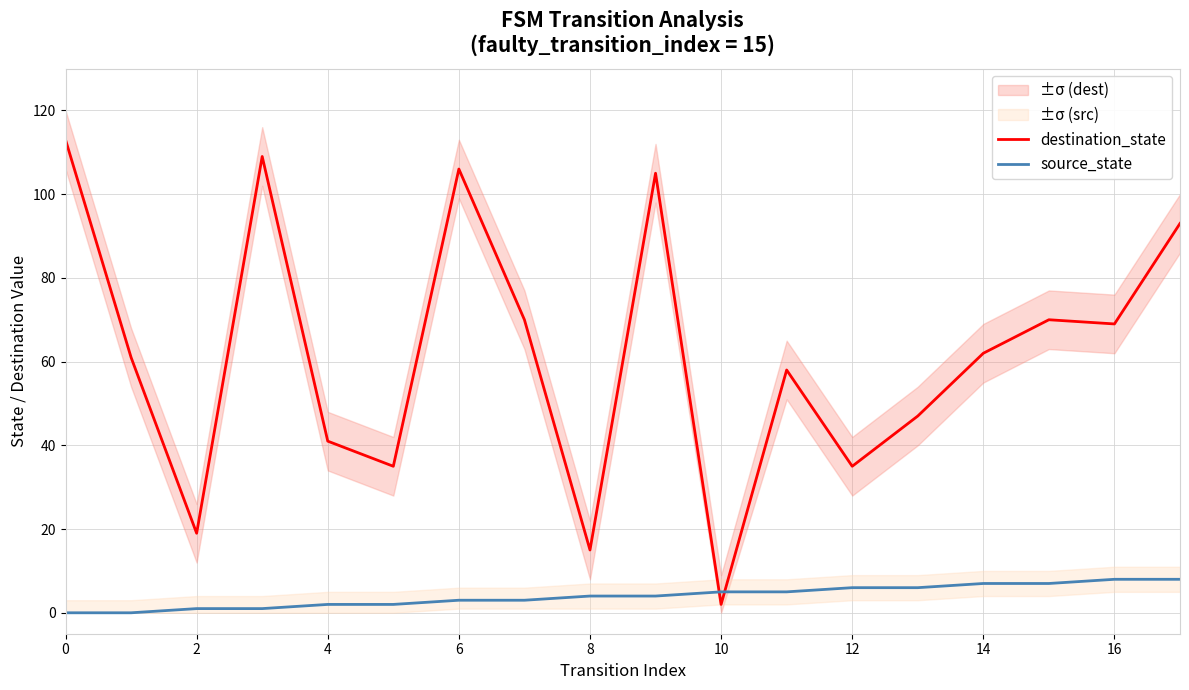

Which series ends up on top after the final intersection of destination_state and source_state?

destination_state